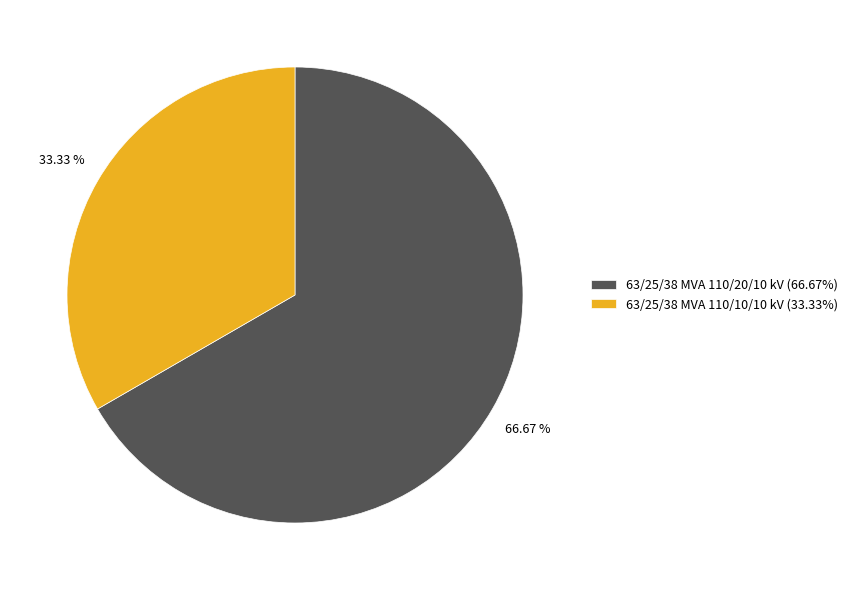

How many segments does this pie chart have?

2